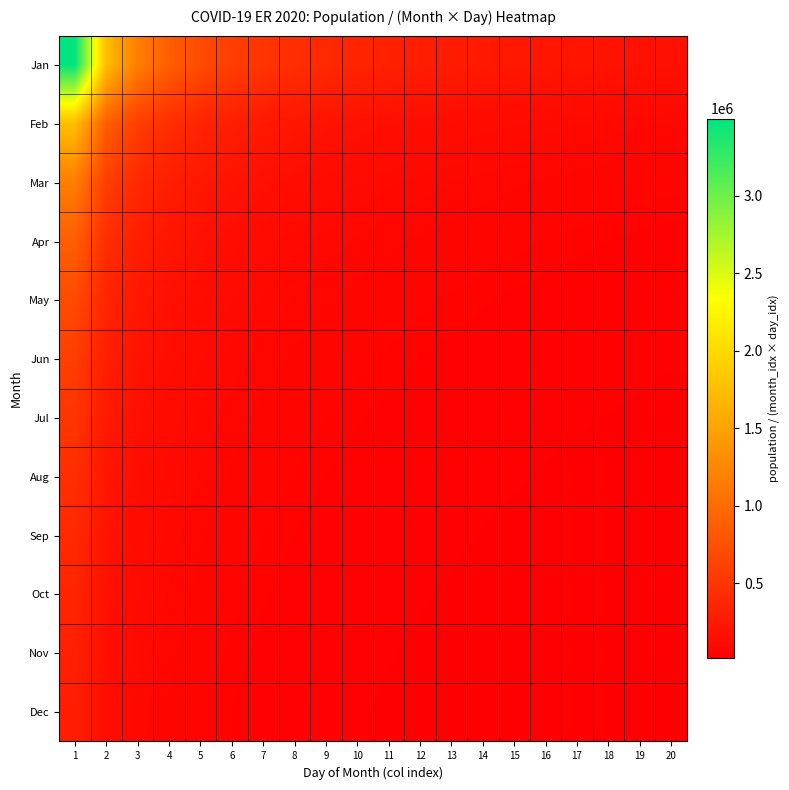

Reading left to right, list all the values displayed in this chart.

Jan: 1=3497117.0	2=1748558.5	3=1165705.7	4=874279.2	5=699423.4	6=582852.8	7=499588.1	8=437139.6	9=388568.6	10=349711.7	11=317919.7	12=291426.4	13=269009.0	14=249794.1	15=233141.1	16=218569.8	17=205712.8	18=194284.3	19=184058.8	20=174855.9
Feb: 1=1748558.5	2=874279.2	3=582852.8	4=437139.6	5=349711.7	6=291426.4	7=249794.1	8=218569.8	9=194284.3	10=174855.9	11=158959.9	12=145713.2	13=134504.5	14=124897.0	15=116570.6	16=109284.9	17=102856.4	18=97142.1	19=92029.4	20=87427.9
Mar: 1=1165705.7	2=582852.8	3=388568.6	4=291426.4	5=233141.1	6=194284.3	7=166529.4	8=145713.2	9=129522.9	10=116570.6	11=105973.2	12=97142.1	13=89669.7	14=83264.7	15=77713.7	16=72856.6	17=68570.9	18=64761.4	19=61352.9	20=58285.3
Apr: 1=874279.2	2=437139.6	3=291426.4	4=218569.8	5=174855.9	6=145713.2	7=124897.0	8=109284.9	9=97142.1	10=87427.9	11=79479.9	12=72856.6	13=67252.2	14=62448.5	15=58285.3	16=54642.5	17=51428.2	18=48571.1	19=46014.7	20=43714.0
May: 1=699423.4	2=349711.7	3=233141.1	4=174855.9	5=139884.7	6=116570.6	7=99917.6	8=87427.9	9=77713.7	10=69942.3	11=63583.9	12=58285.3	13=53801.8	14=49958.8	15=46628.2	16=43714.0	17=41142.6	18=38856.9	19=36811.8	20=34971.2
Jun: 1=582852.8	2=291426.4	3=194284.3	4=145713.2	5=116570.6	6=97142.1	7=83264.7	8=72856.6	9=64761.4	10=58285.3	11=52986.6	12=48571.1	13=44834.8	14=41632.3	15=38856.9	16=36428.3	17=34285.5	18=32380.7	19=30676.5	20=29142.6
Jul: 1=499588.1	2=249794.1	3=166529.4	4=124897.0	5=99917.6	6=83264.7	7=71369.7	8=62448.5	9=55509.8	10=49958.8	11=45417.1	12=41632.3	13=38429.9	14=35684.9	15=33305.9	16=31224.3	17=29387.5	18=27754.9	19=26294.1	20=24979.4
Aug: 1=437139.6	2=218569.8	3=145713.2	4=109284.9	5=87427.9	6=72856.6	7=62448.5	8=54642.5	9=48571.1	10=43714.0	11=39740.0	12=36428.3	13=33626.1	14=31224.3	15=29142.6	16=27321.2	17=25714.1	18=24285.5	19=23007.3	20=21857.0
Sep: 1=388568.6	2=194284.3	3=129522.9	4=97142.1	5=77713.7	6=64761.4	7=55509.8	8=48571.1	9=43174.3	10=38856.9	11=35324.4	12=32380.7	13=29889.9	14=27754.9	15=25904.6	16=24285.5	17=22857.0	18=21587.1	19=20451.0	20=19428.4
Oct: 1=349711.7	2=174855.9	3=116570.6	4=87427.9	5=69942.3	6=58285.3	7=49958.8	8=43714.0	9=38856.9	10=34971.2	11=31792.0	12=29142.6	13=26900.9	14=24979.4	15=23314.1	16=21857.0	17=20571.3	18=19428.4	19=18405.9	20=17485.6
Nov: 1=317919.7	2=158959.9	3=105973.2	4=79479.9	5=63583.9	6=52986.6	7=45417.1	8=39740.0	9=35324.4	10=31792.0	11=28901.8	12=26493.3	13=24455.4	14=22708.6	15=21194.6	16=19870.0	17=18701.2	18=17662.2	19=16732.6	20=15896.0
Dec: 1=291426.4	2=145713.2	3=97142.1	4=72856.6	5=58285.3	6=48571.1	7=41632.3	8=36428.3	9=32380.7	10=29142.6	11=26493.3	12=24285.5	13=22417.4	14=20816.2	15=19428.4	16=18214.2	17=17142.7	18=16190.4	19=15338.2	20=14571.3